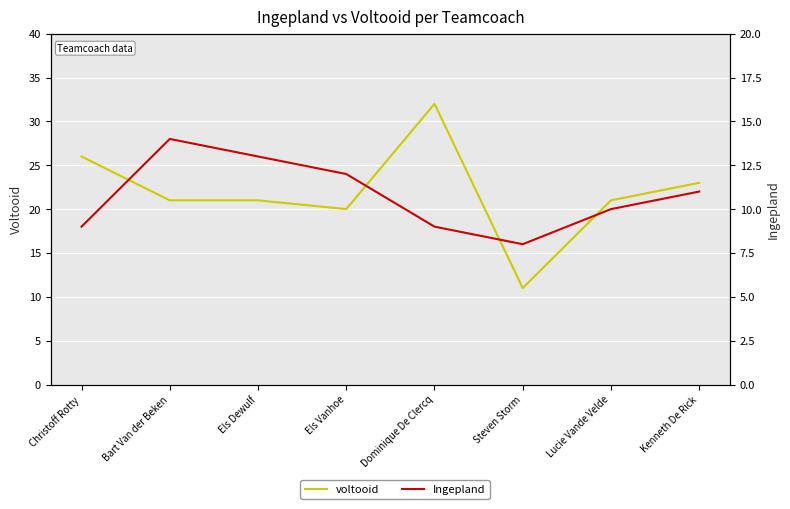

What is the label of the 8th point from the left?

Kenneth De Rick